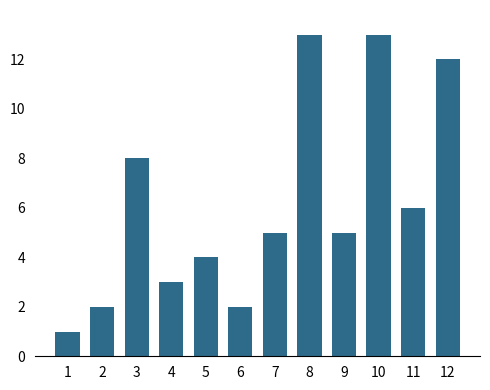

What is the maximum value shown in the chart?

13